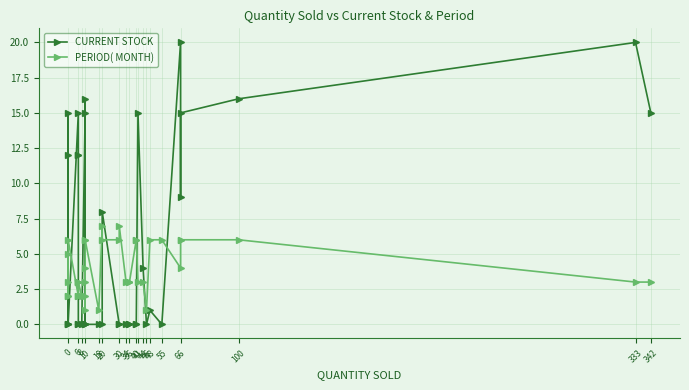

True or false: CURRENT STOCK and PERIOD( MONTH) intersect in this chart.

True